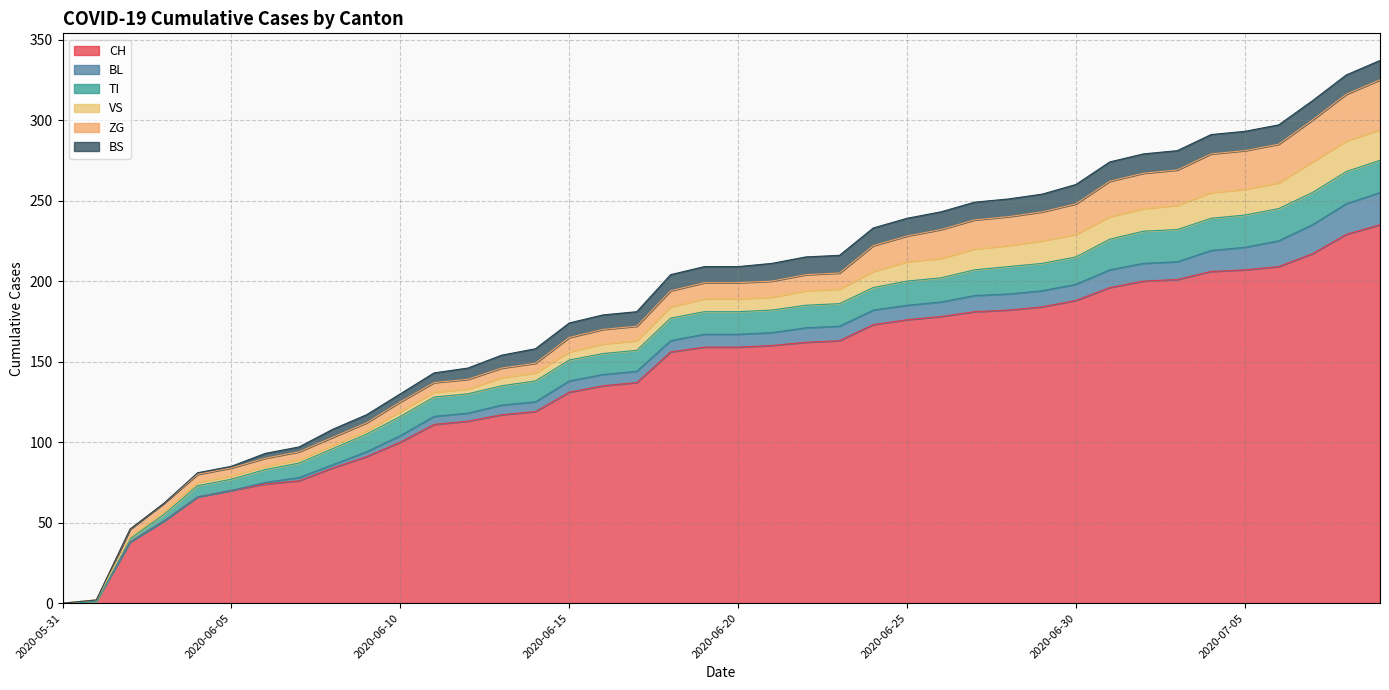

What is the value of the TI point at the 38th from the left?

20